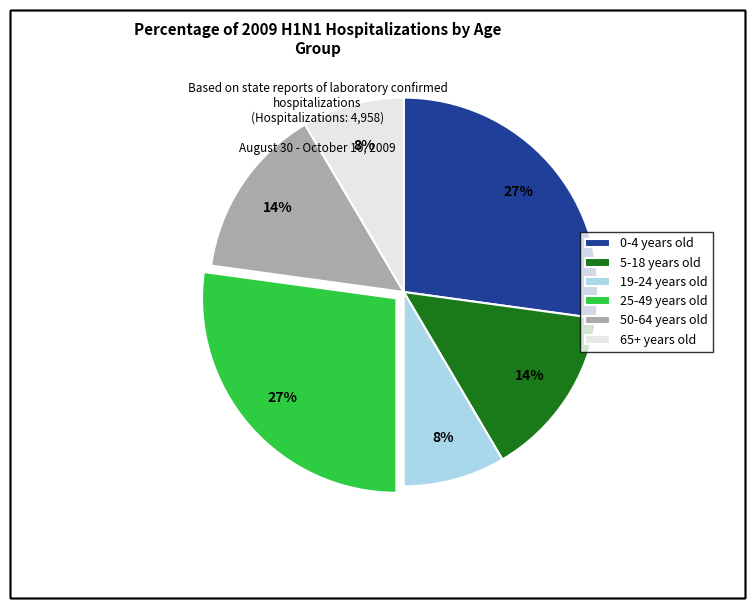

What percentage is the 65+ years old slice, to the nearest percent?

8%